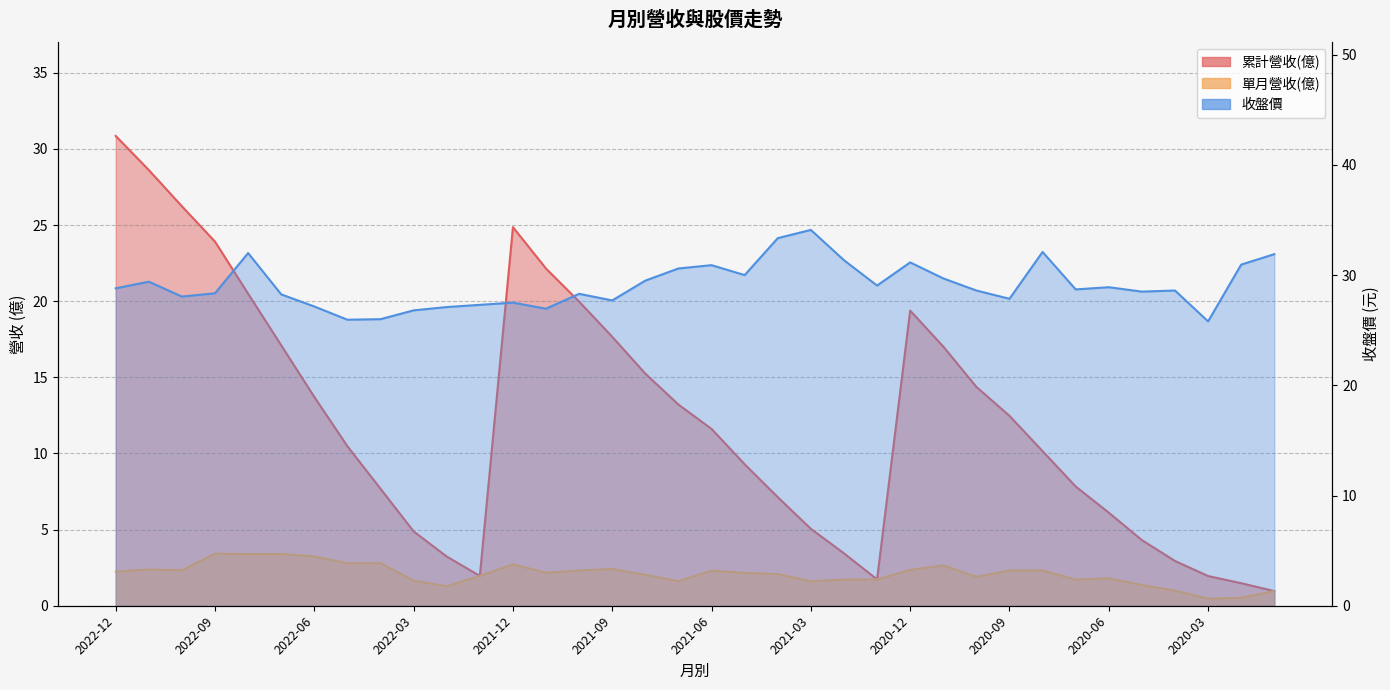

True or false: 累計營收(億) and 收盤價 cross at least once.

True